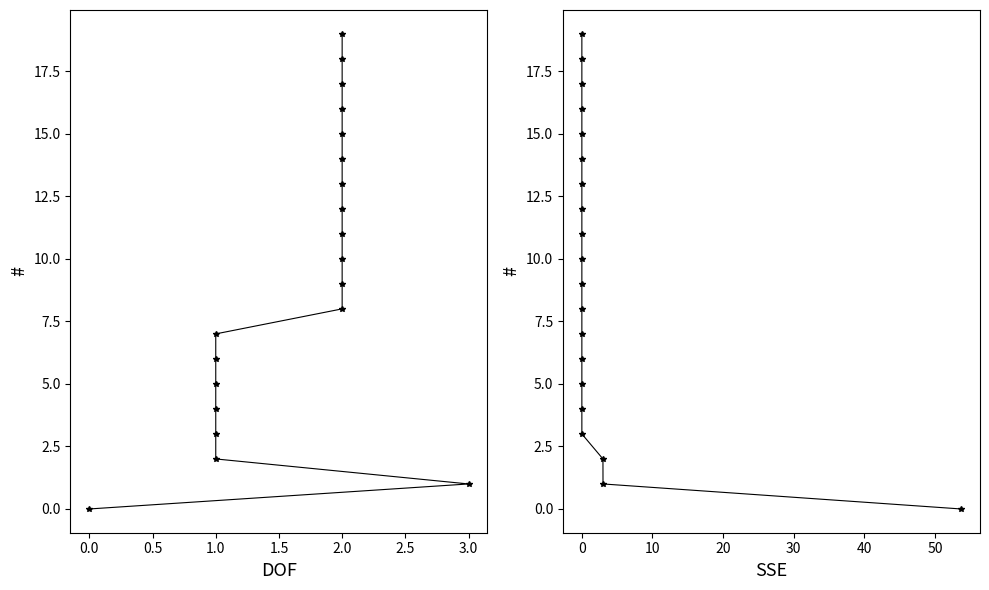

True or false: SSE has a value of 26 at 0.

False